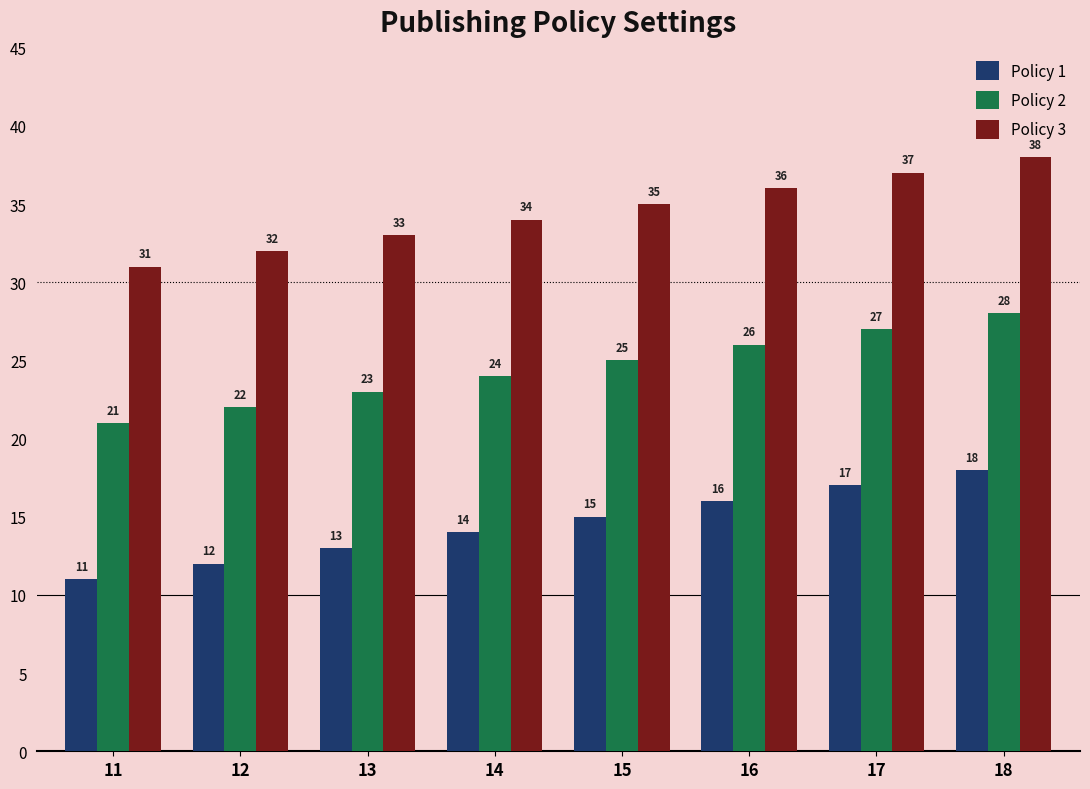

True or false: Policy 1 has a value of 25 at 17.

False